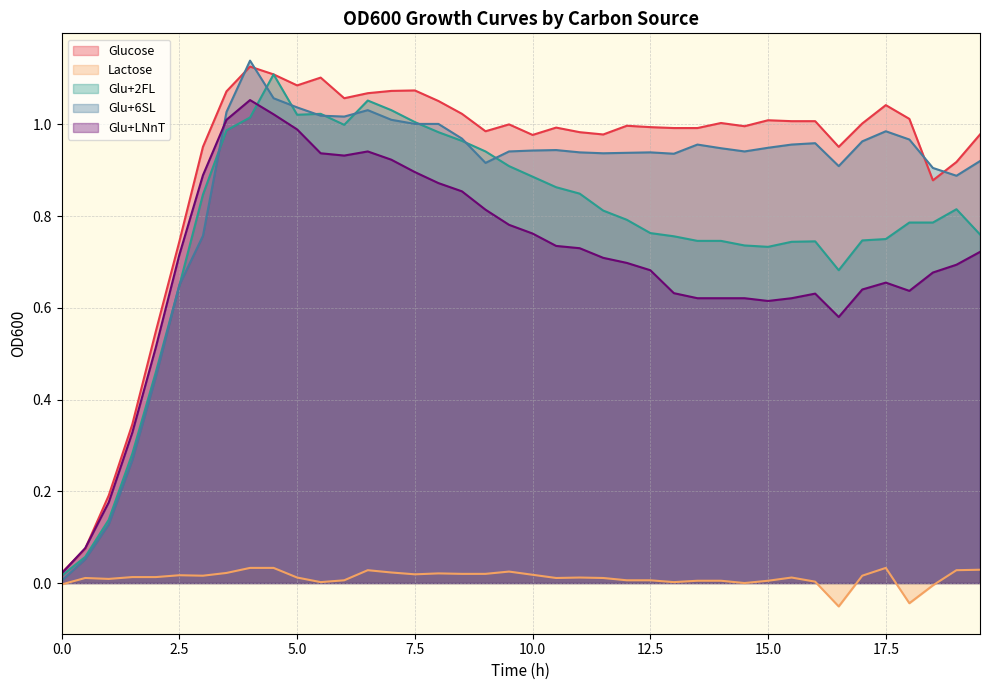

In Glu+6SL, how many points are higher than both neighbors (excluding endpoints)?

7